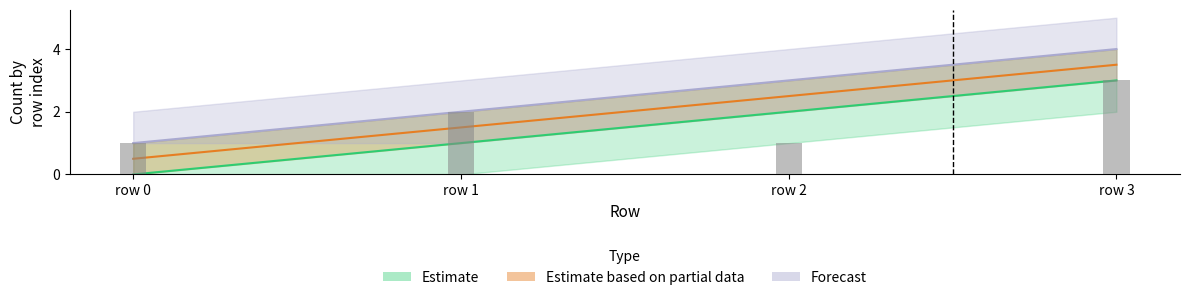

Is the value of Forecast at row 3 greater than the value of Estimate based on partial data at row 2?

Yes